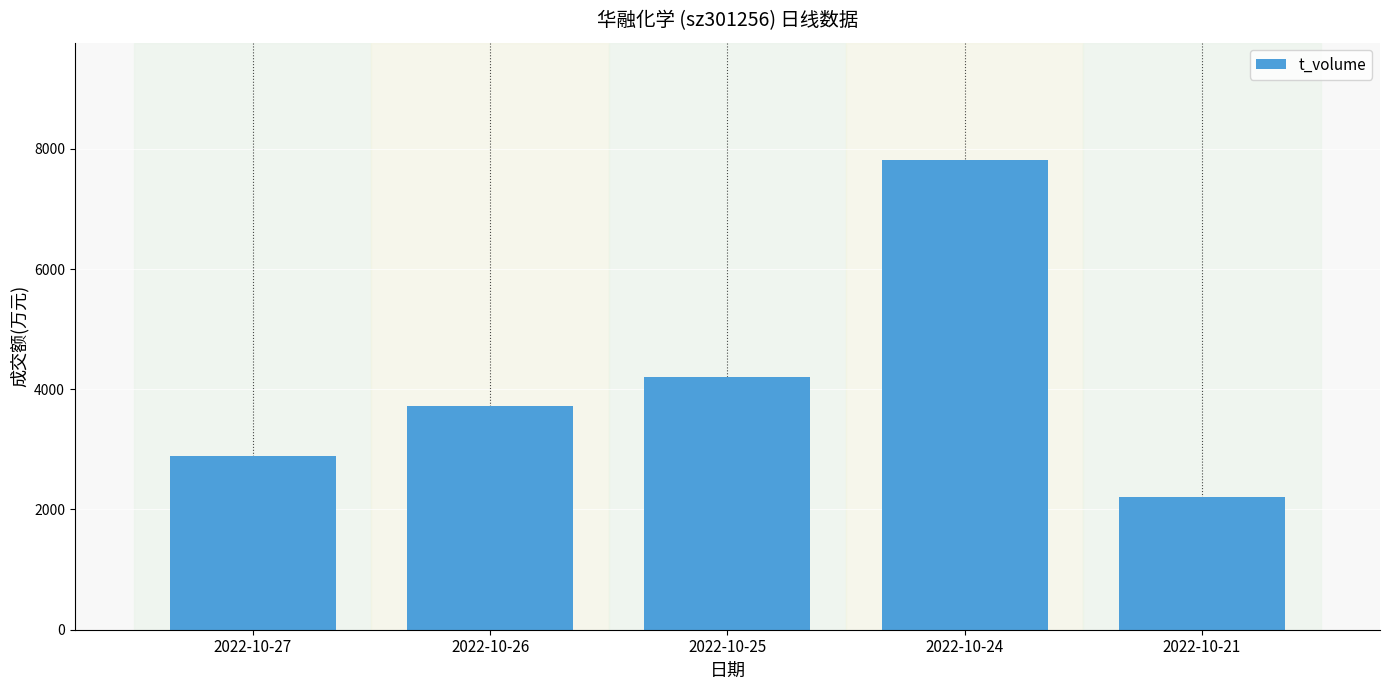

Which category has the highest value across all series?

2022-10-24